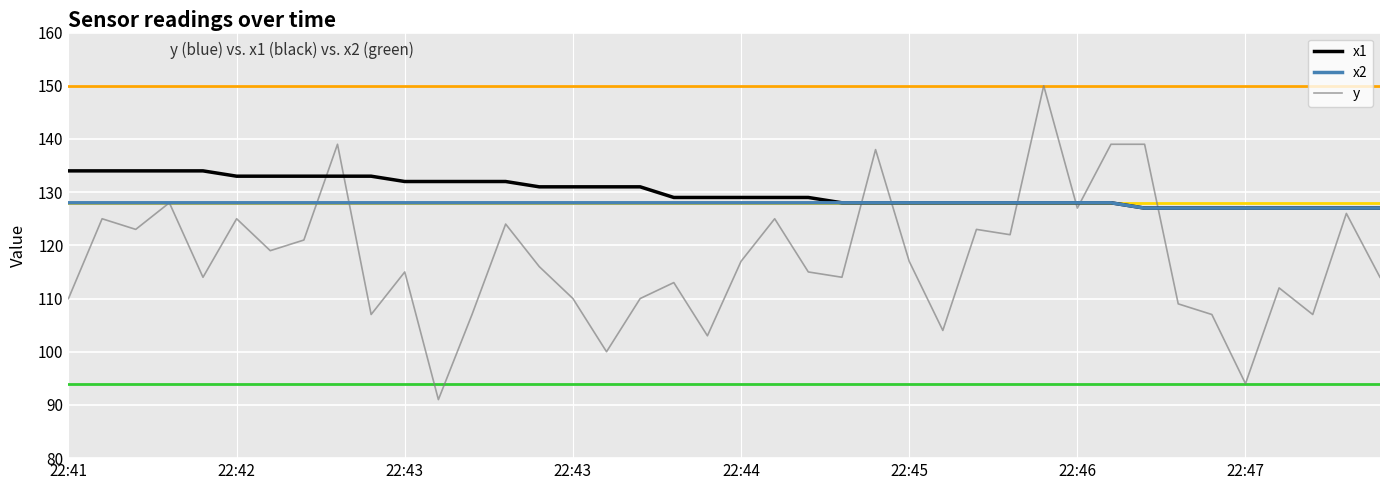

Does the chart have visible grid lines?

Yes